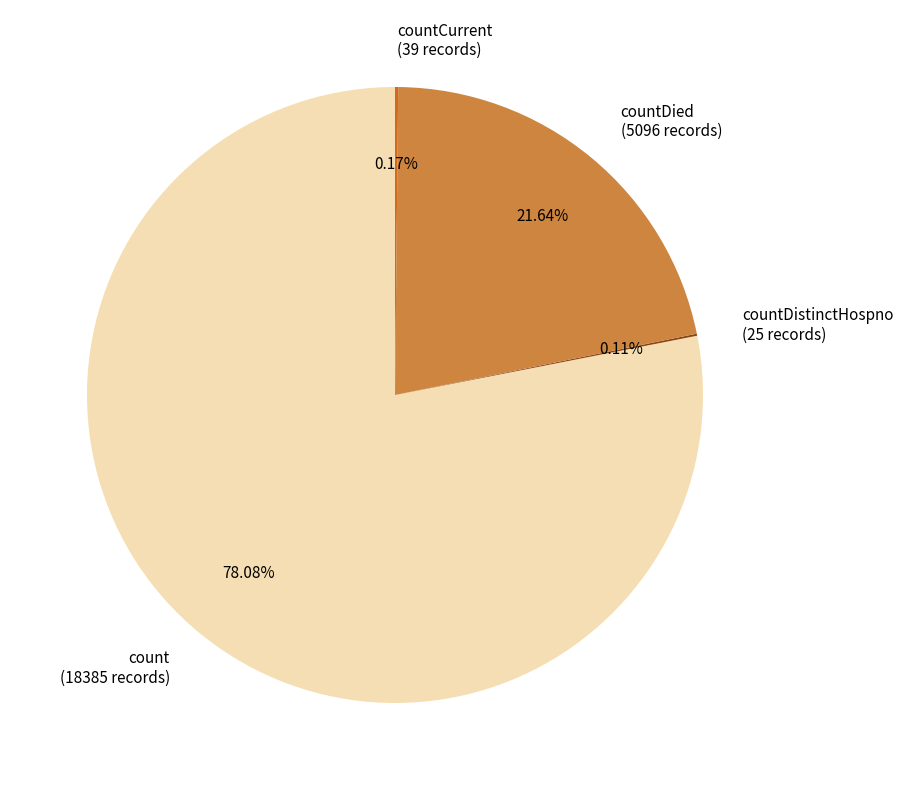

Which category accounts for the majority?

count